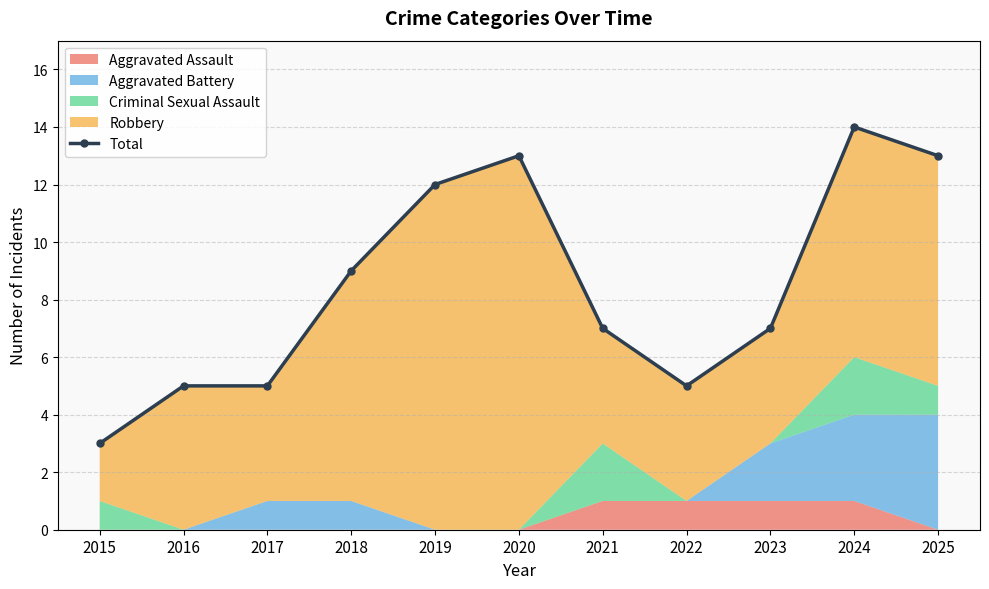

What is the value of the 7th point from the left?

7